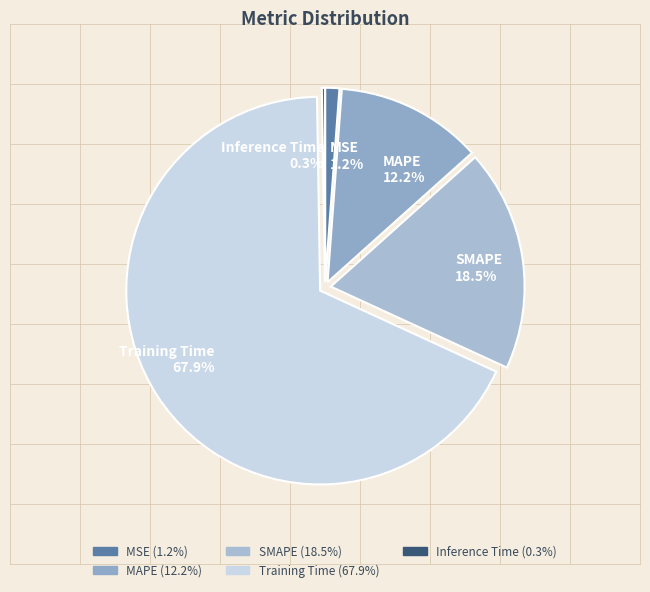

True or false: SMAPE accounts for 6% of the total.

False